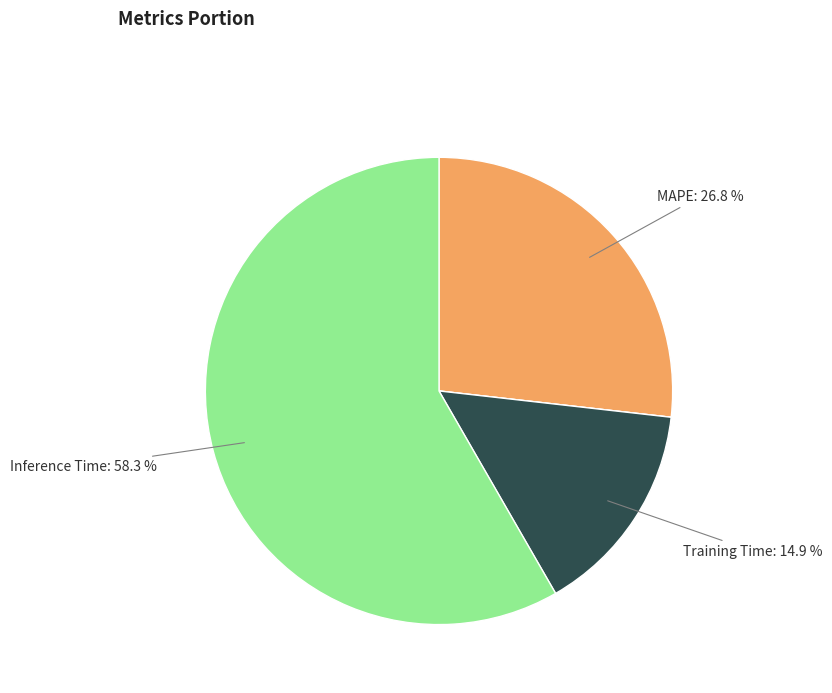

Does any single category account for the majority?

Yes